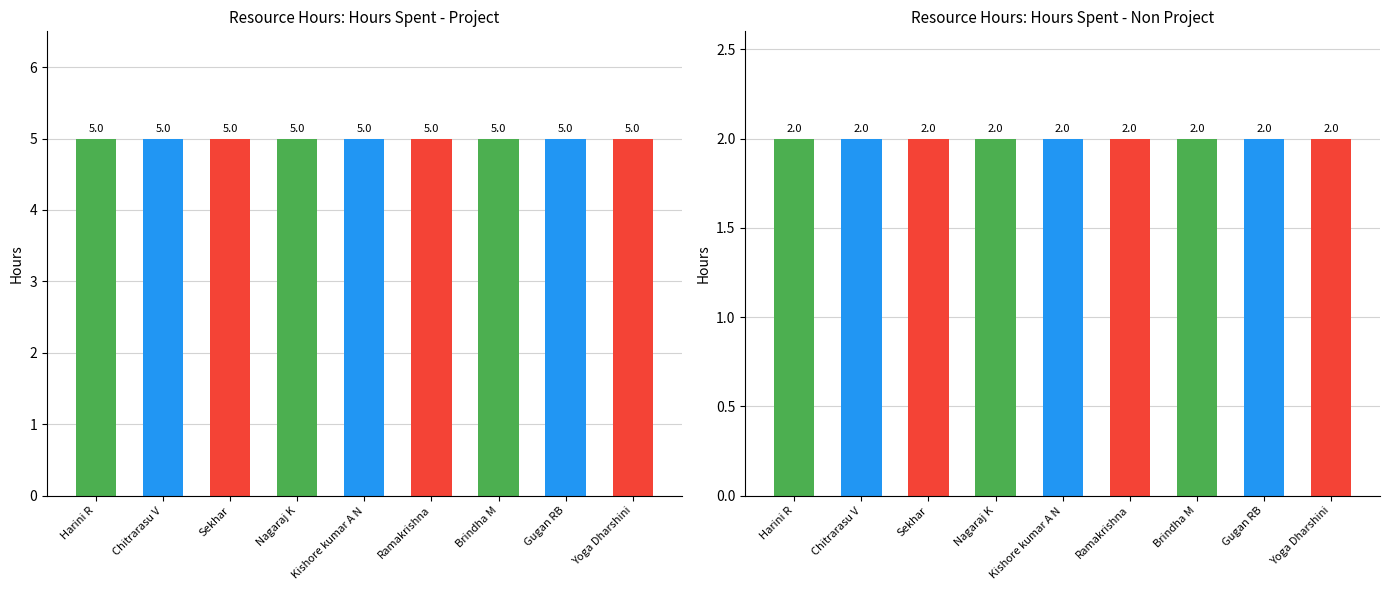

Which label corresponds to the smallest value in the chart?

Harini R